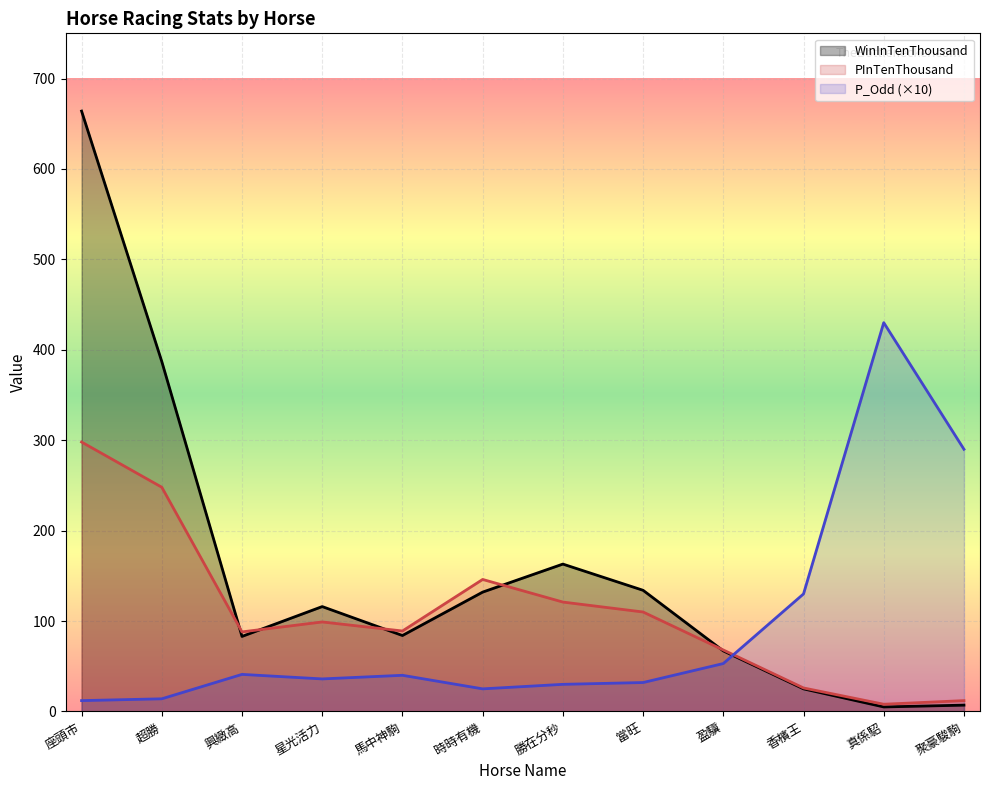

How many values in the WinInTenThousand series exceed 116?

5